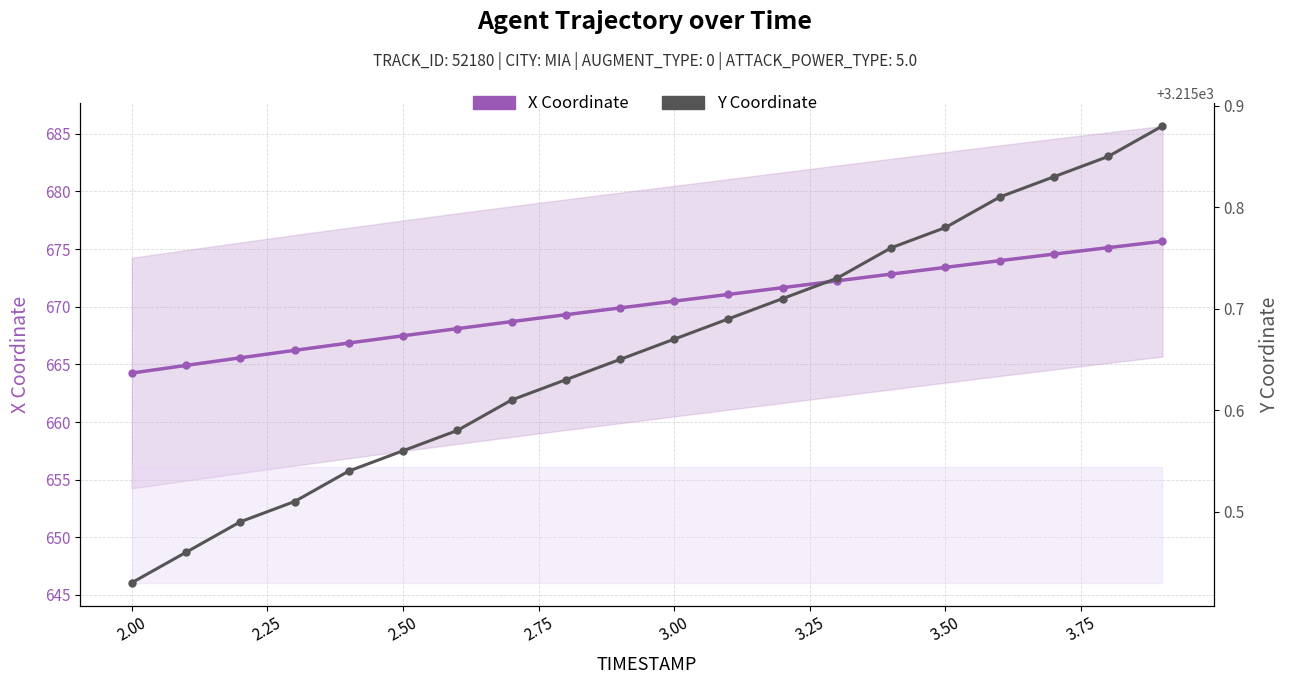

Which series has the largest total across all categories?

Y Coordinate